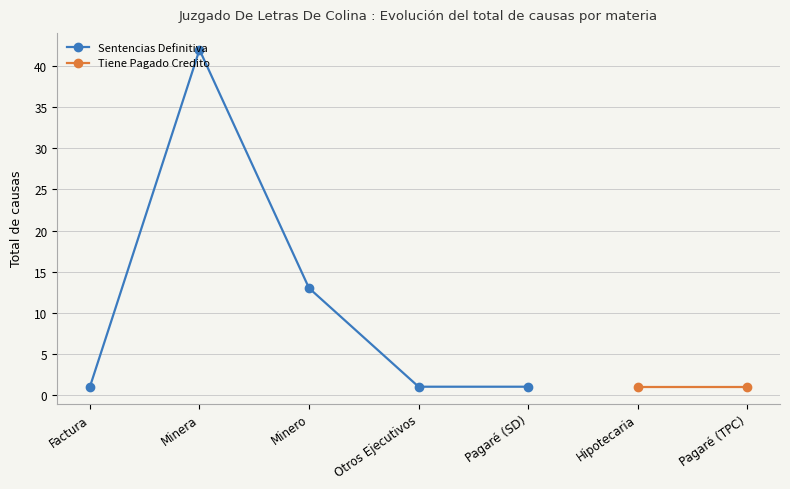

Between Otros Ejecutivos and Minero, which is larger?

Minero